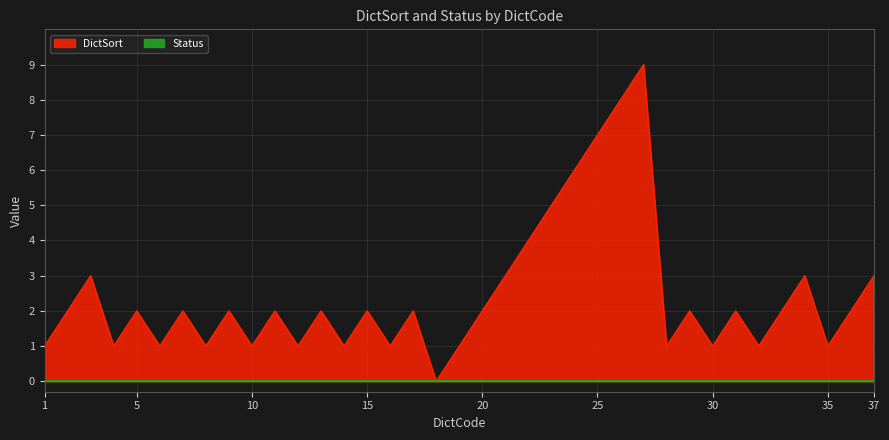

What is the change in value from 16 to 37?

+2